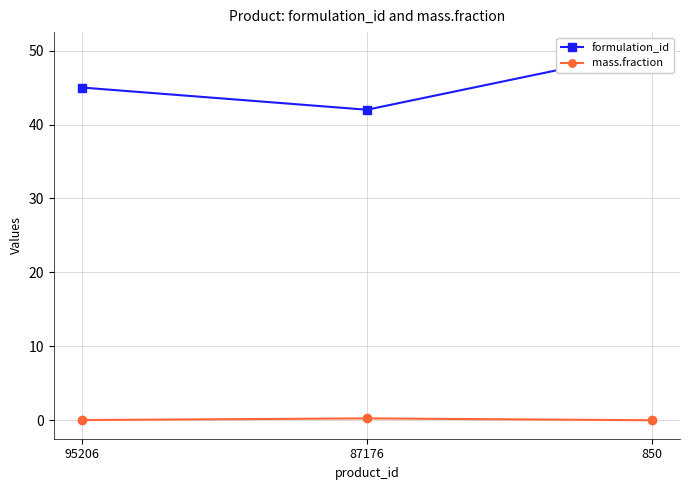

Is the value of mass.fraction at 95206 greater than the value of formulation_id at 87176?

No